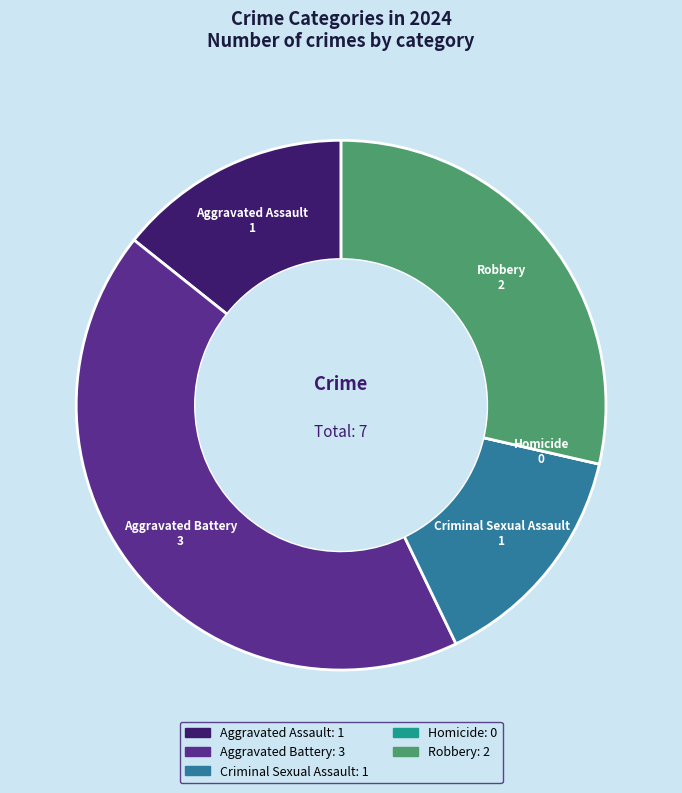

Is there a majority slice in this chart?

No